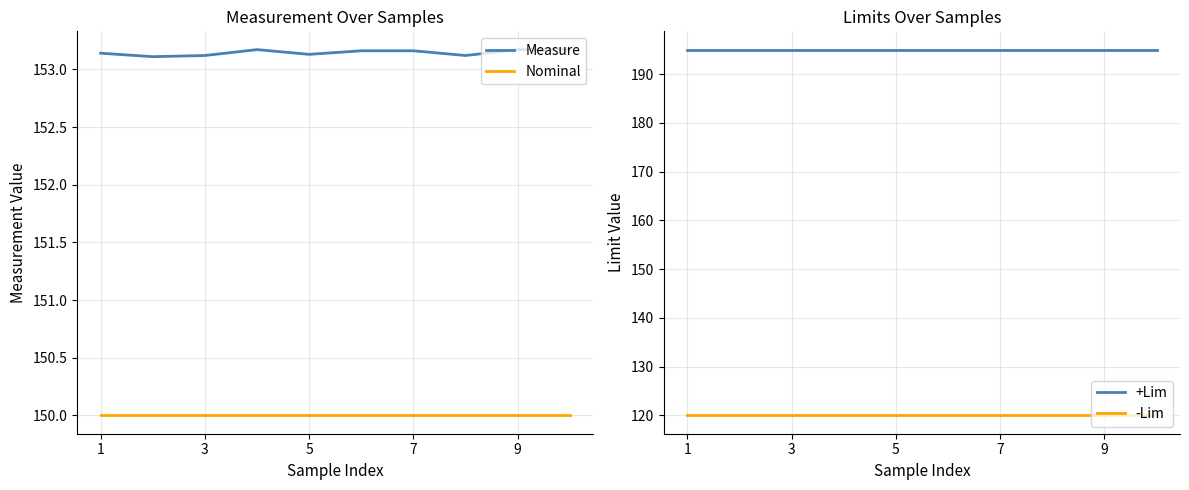

True or false: -Lim and Nominal intersect in this chart.

False